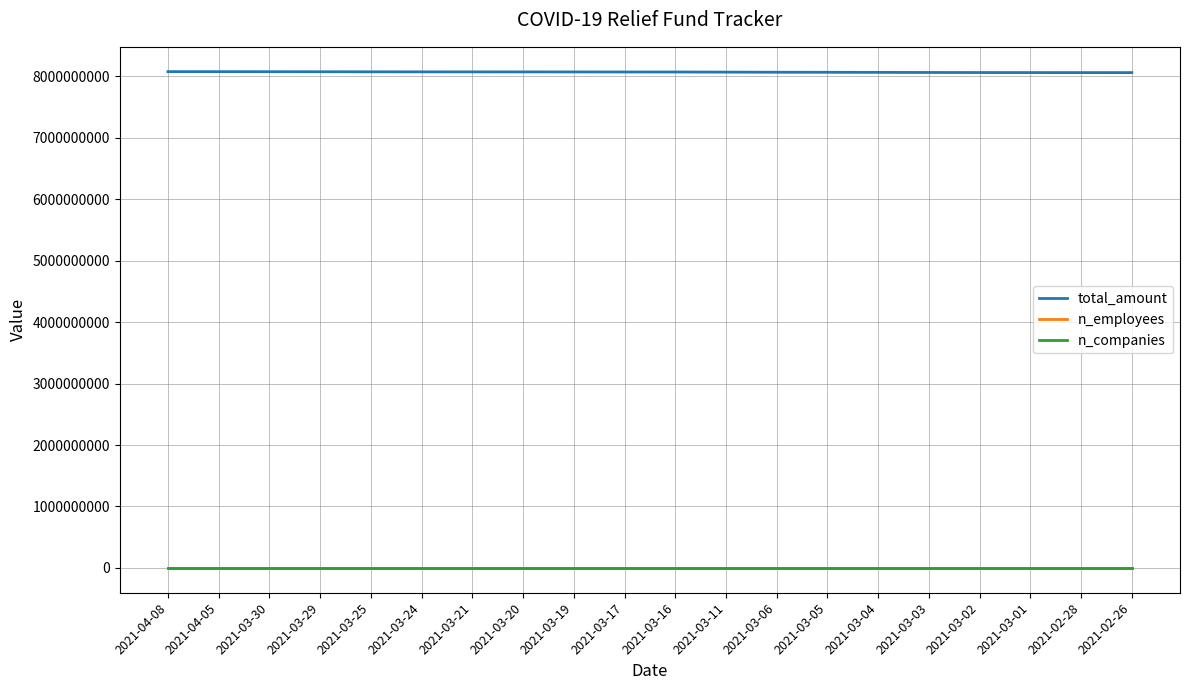

What value does the n_employees series have at 2021-03-11?

395971